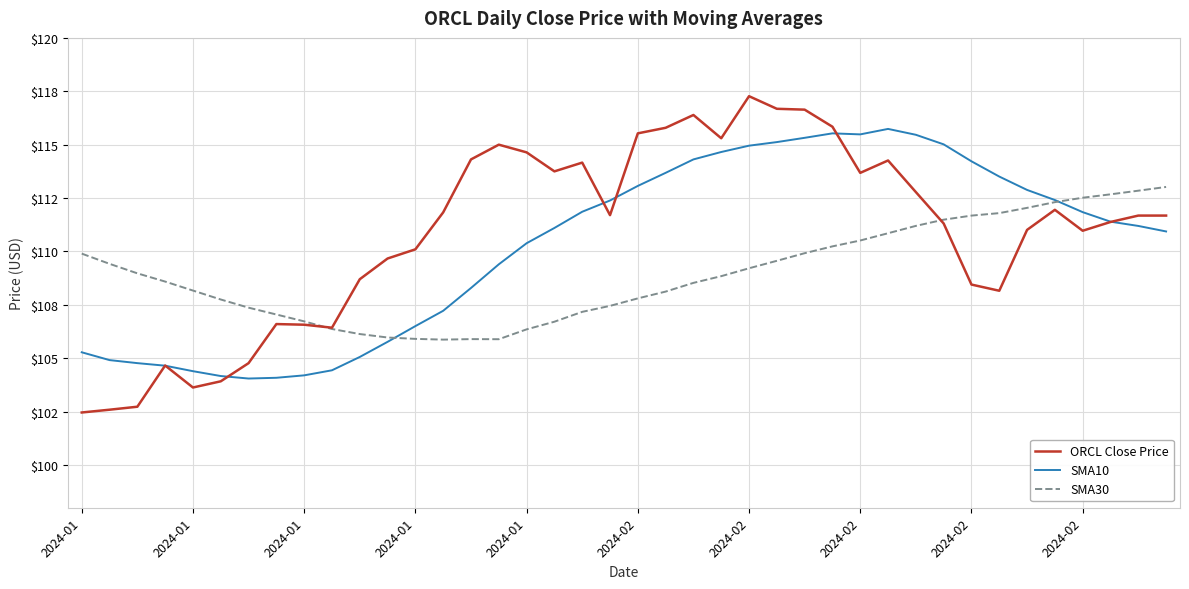

What is the smallest value displayed?

102.5